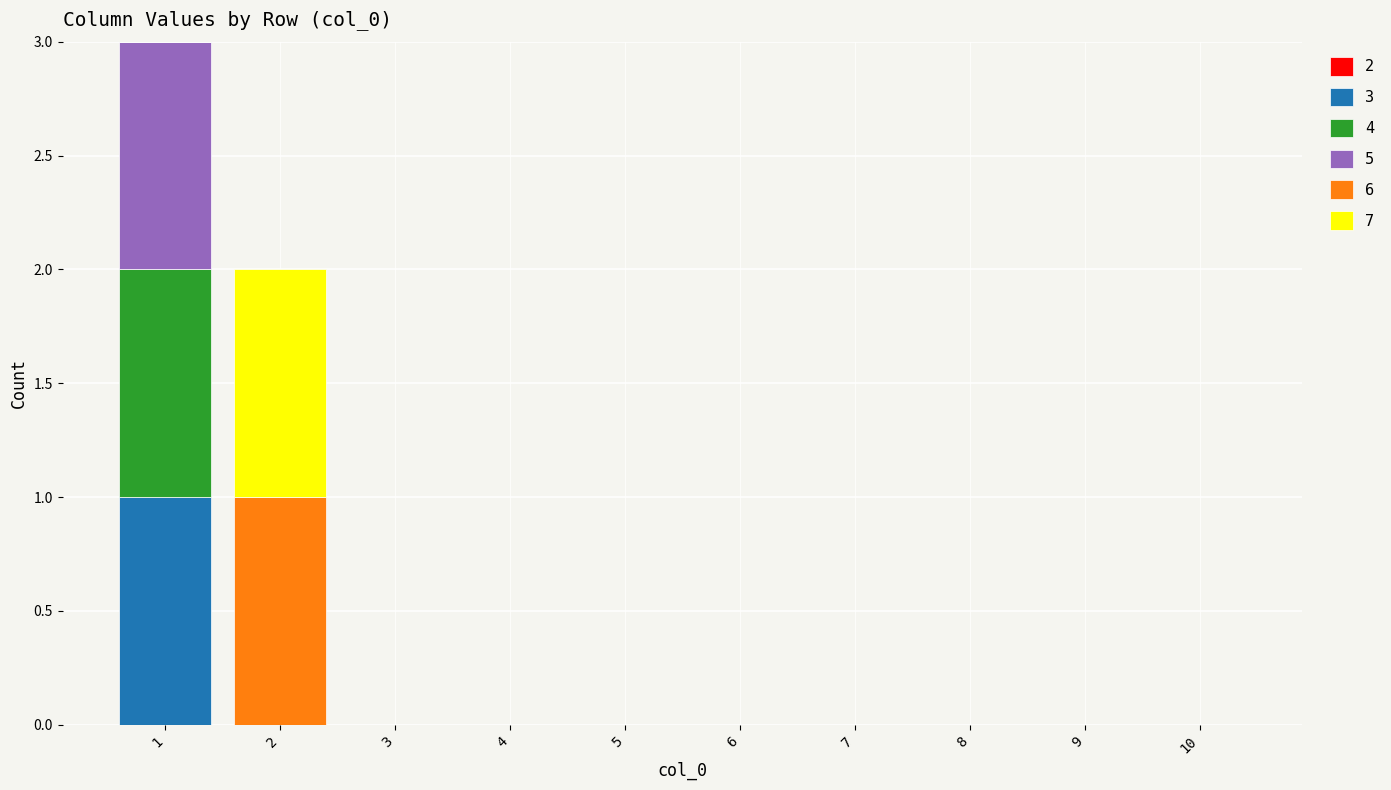

True or false: 3 has a value of -1 at 10.

False